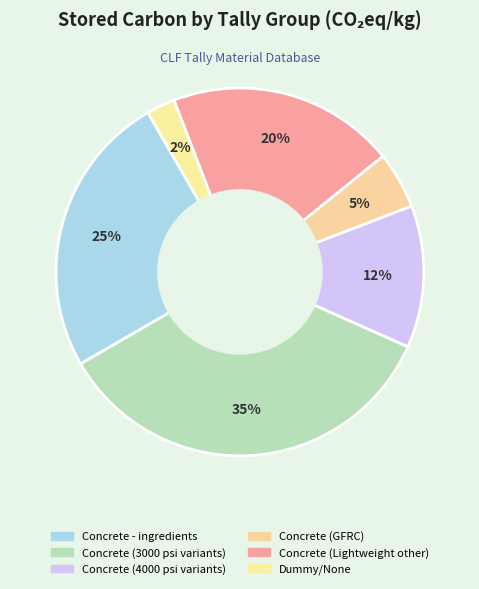

Count the number of slices in the pie.

6